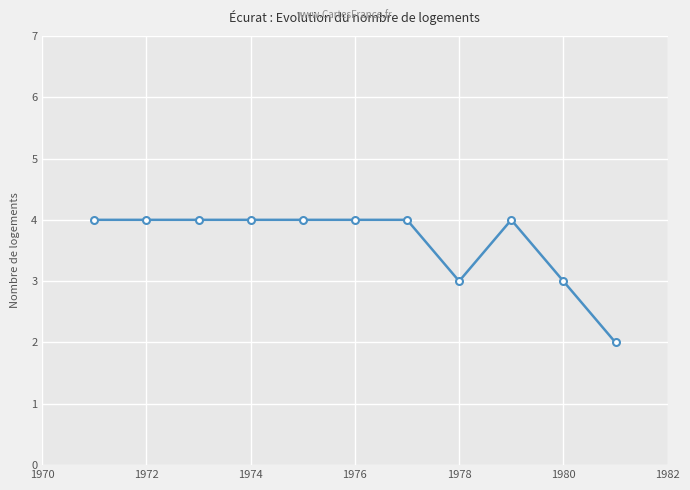

What is the maximum value shown in the chart?

4